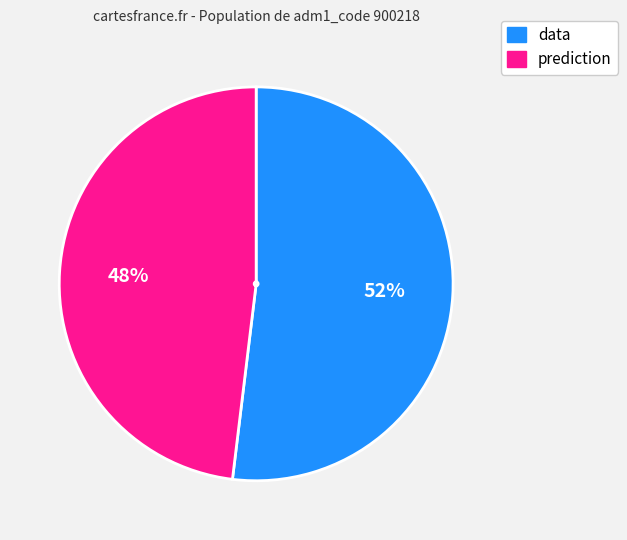

To the nearest percent, what is the average slice percentage?

50%